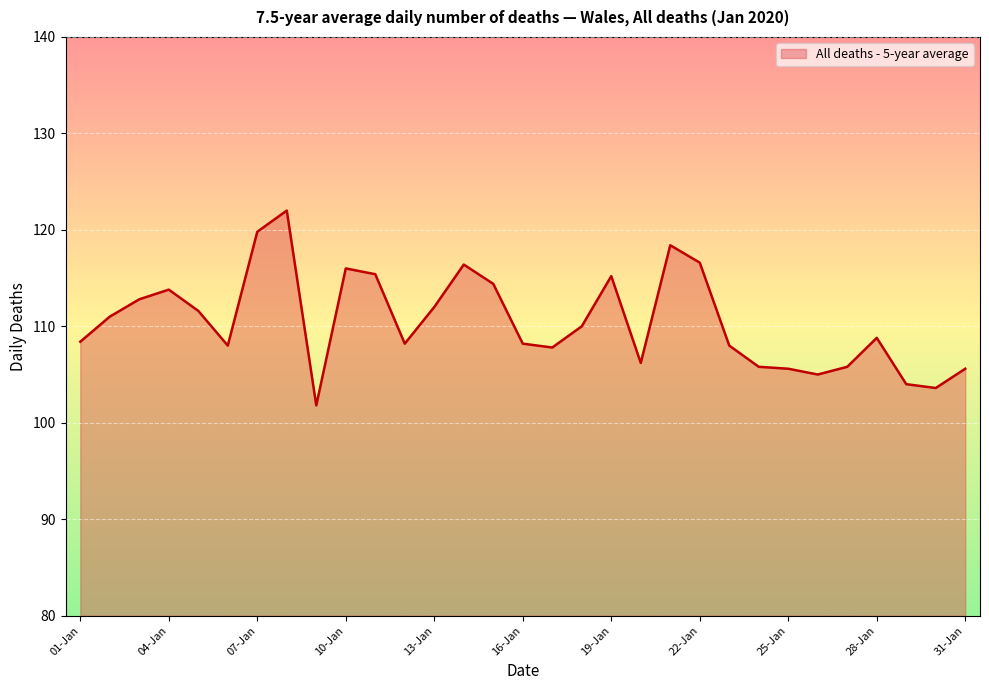

What is the greatest value displayed?

122.0